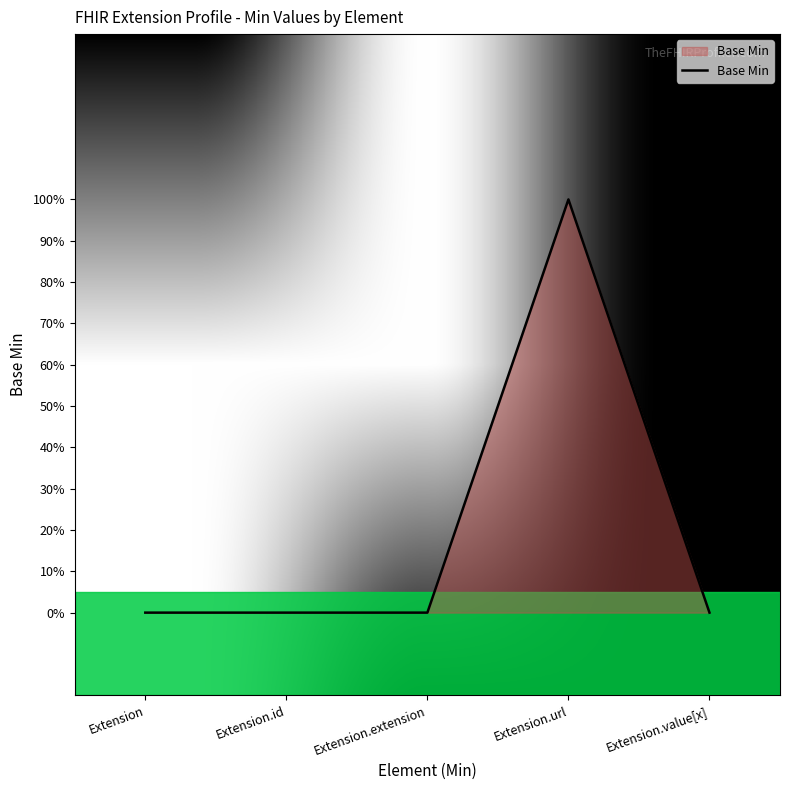

Reading right to left, extract all data points from this chart.

Extension.value[x]=0	Extension.url=1	Extension.extension=0	Extension.id=0	Extension=0